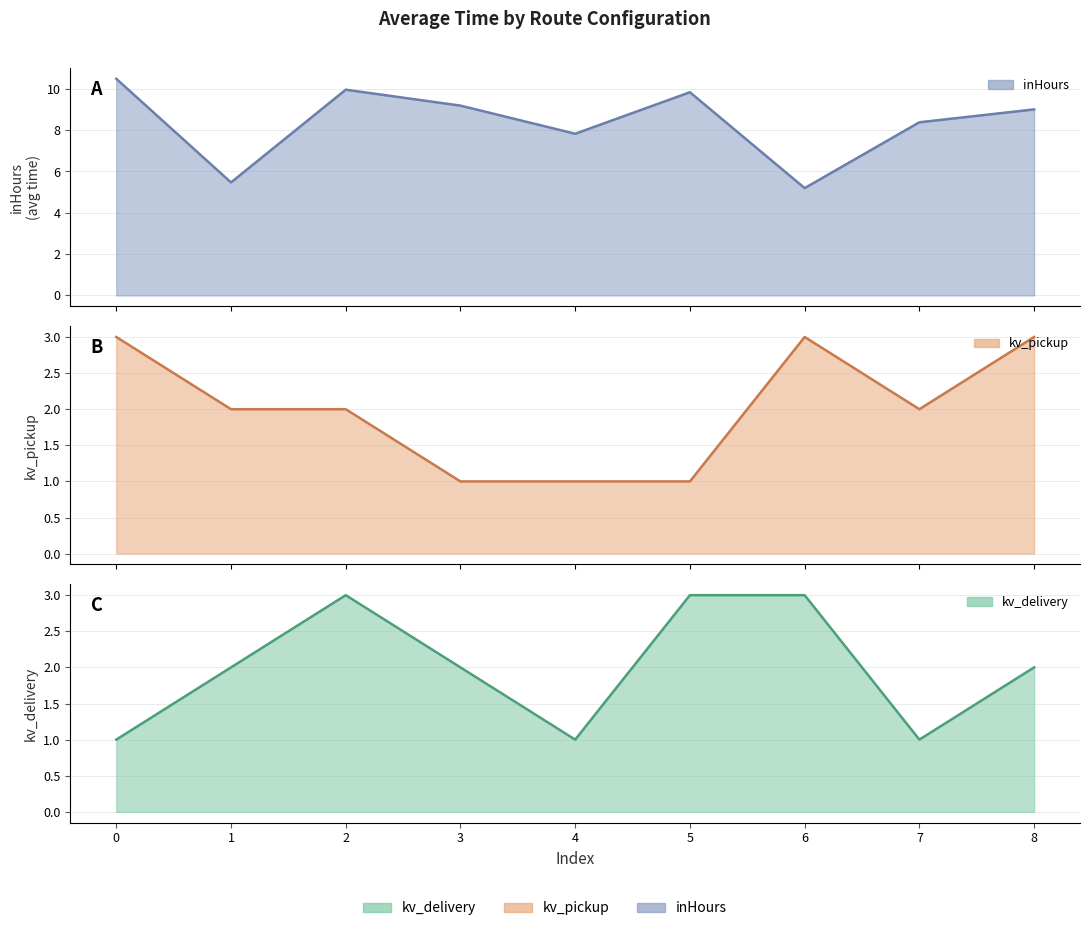

True or false: inHours and kv_delivery cross at least once.

False